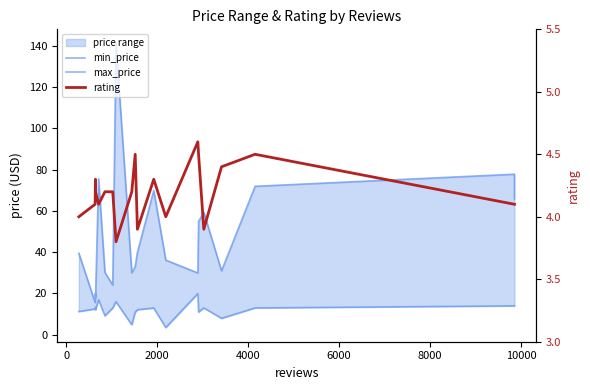

Does the chart display data point markers on the line(s)?

No